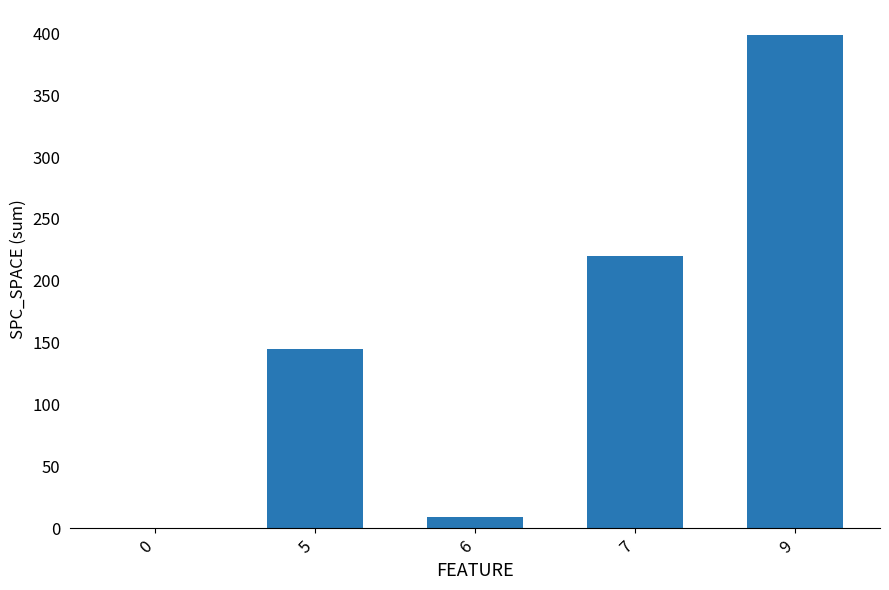

Reading right to left, list all the values displayed in this chart.

399	220	9	145	0